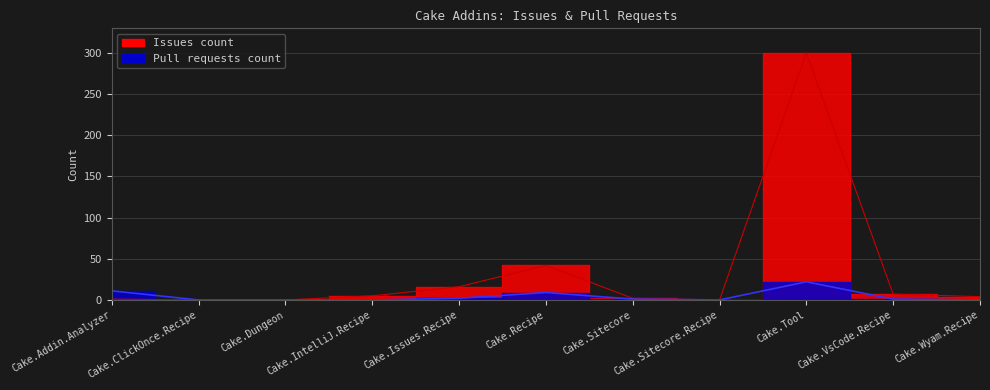

Between Cake.Sitecore and Cake.Sitecore.Recipe, which series saw the biggest shift?

Issues count